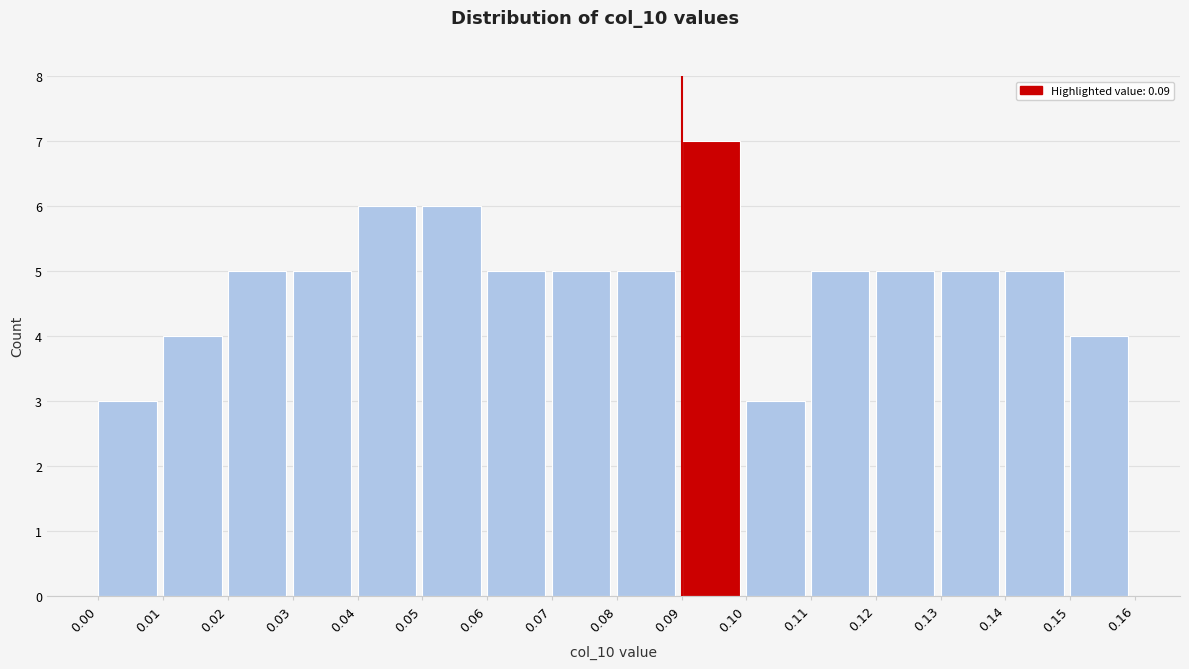

Reading left to right, list every bar in this chart as the range it spans on the x-axis followed by its height. The values are not printed on the chart, so give them approximately, as read against the axis.

0.00 to 0.01: 3
0.01 to 0.02: 4
0.02 to 0.03: 5
0.03 to 0.04: 5
0.04 to 0.05: 6
0.05 to 0.06: 6
0.06 to 0.07: 5
0.07 to 0.08: 5
0.08 to 0.09: 5
0.09 to 0.10: 7
0.10 to 0.11: 3
0.11 to 0.12: 5
0.12 to 0.13: 5
0.13 to 0.14: 5
0.14 to 0.15: 5
0.15 to 0.16: 4